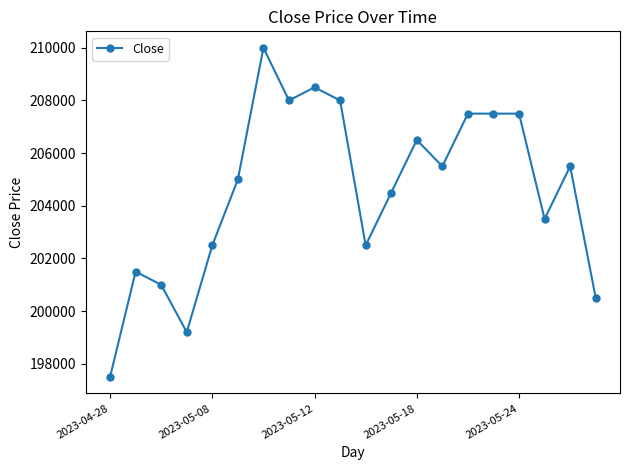

True or false: the data has more than 2 interior local peaks.

True